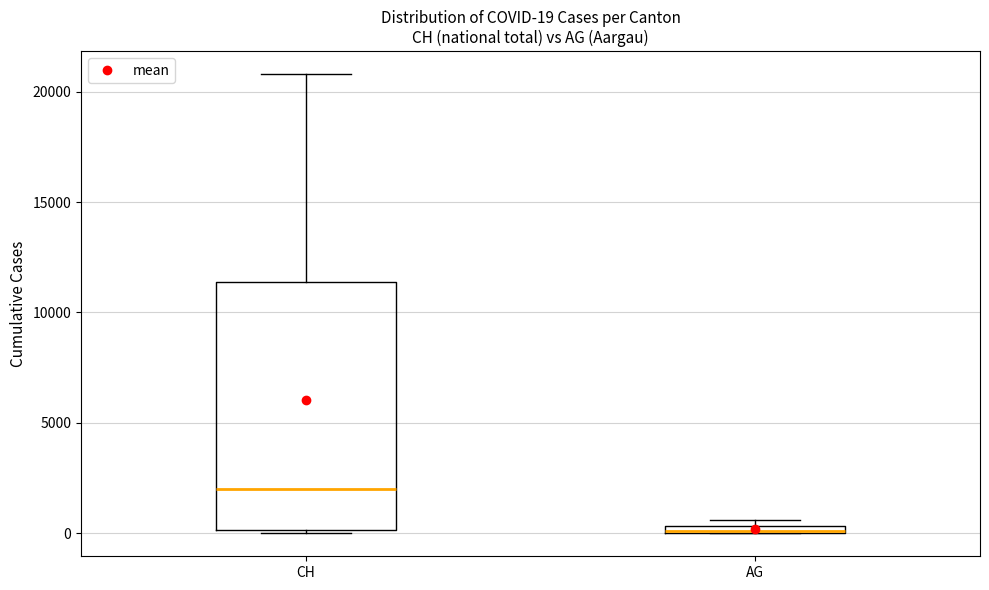

Which box is the tallest, from its lower edge to its upper edge?

CH